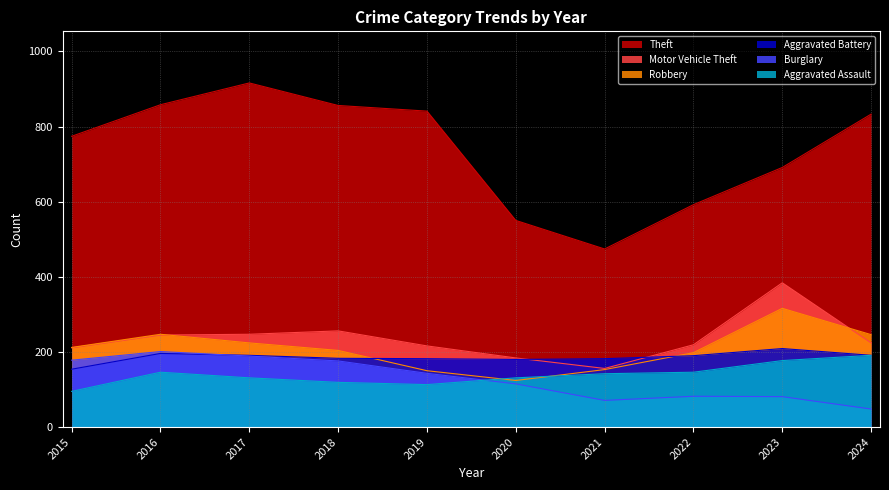

How many lines are shown in the chart?

6